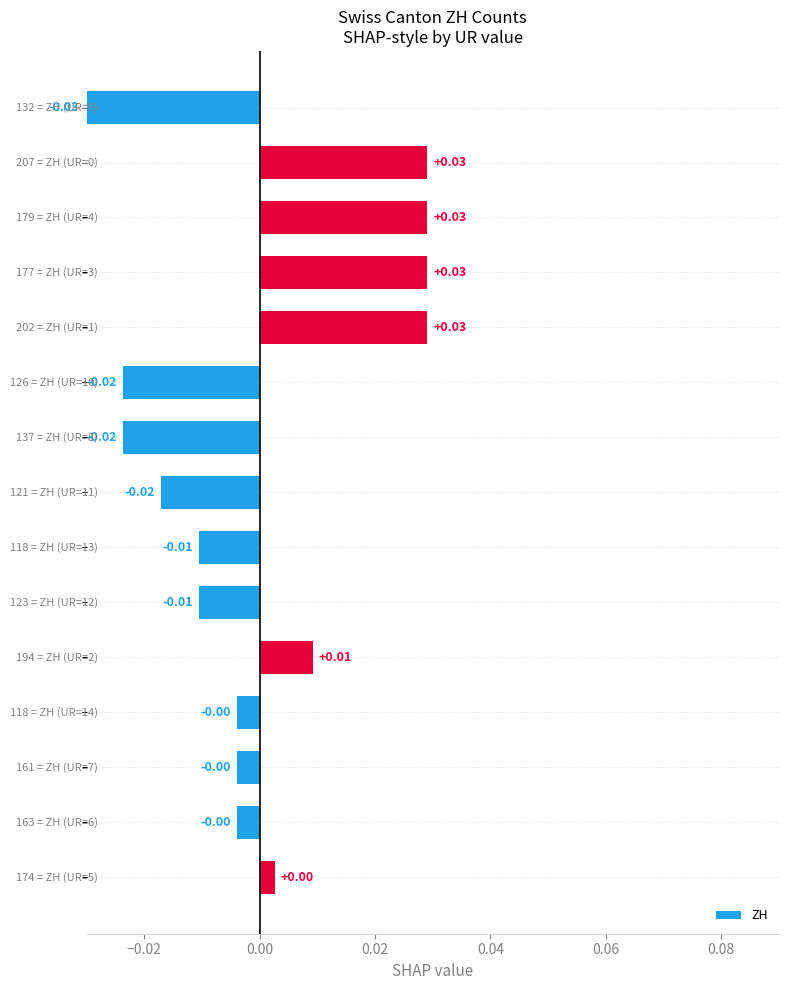

How many values exceed 0?

6